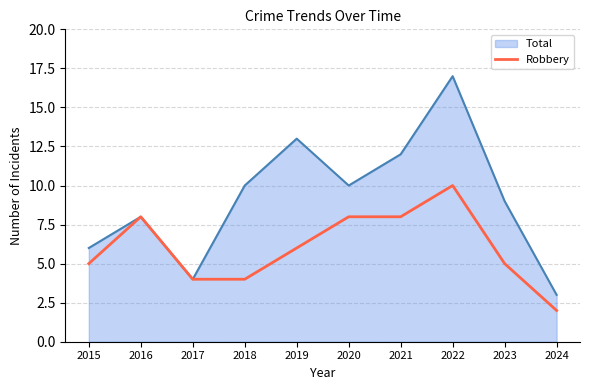

Rank the series by their average value, from lowest to highest.

Robbery, Total